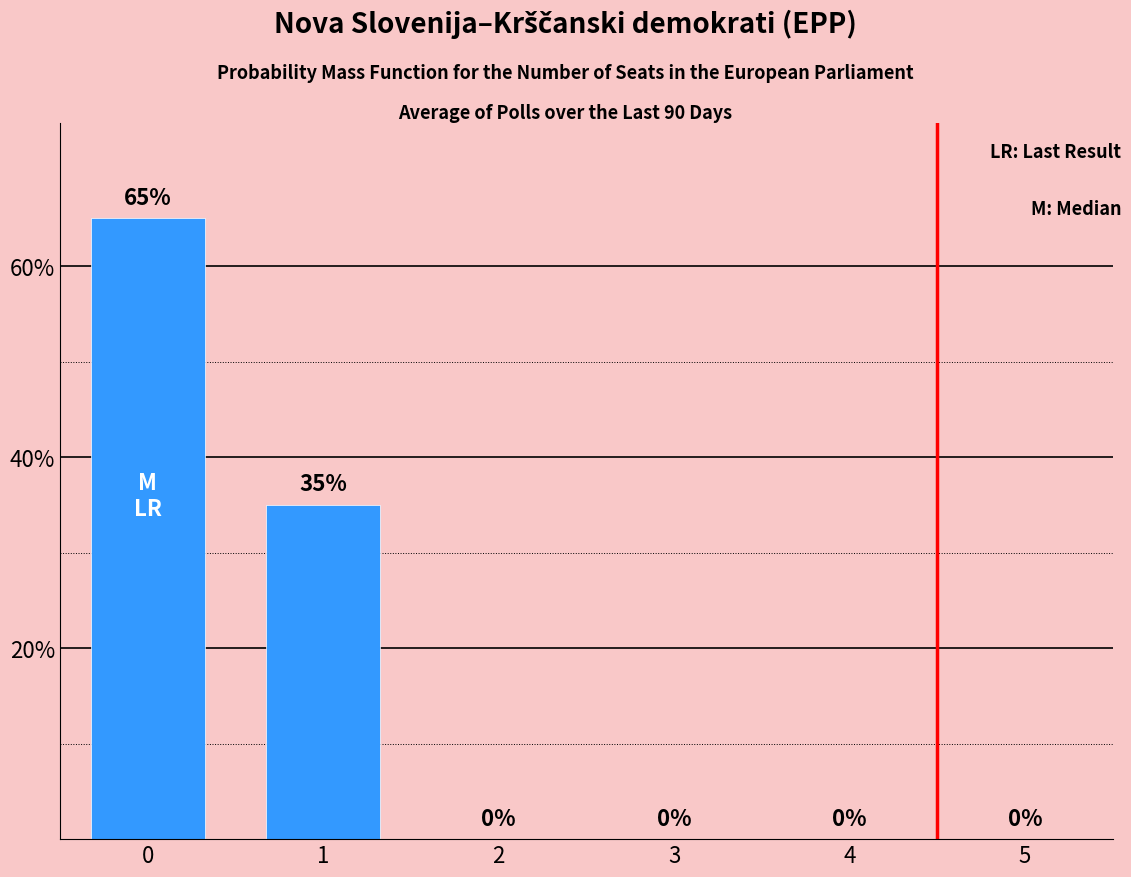

Reading left to right, extract all data points from this chart.

65	35	0	0	0	0